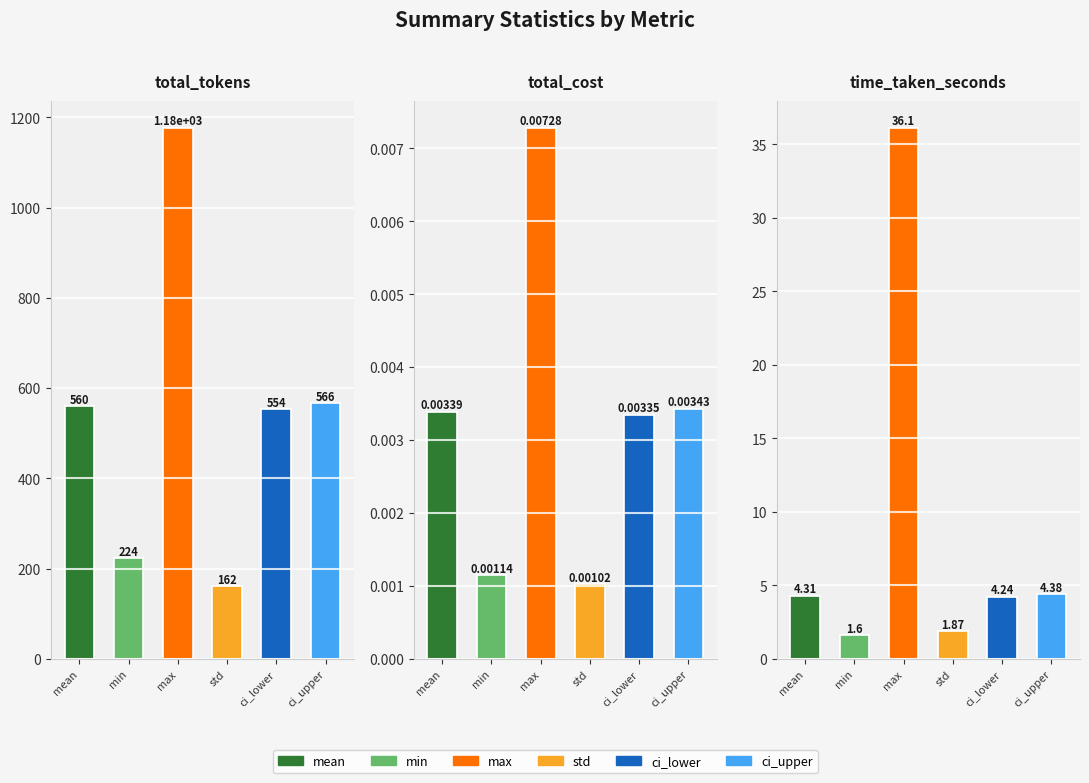

How many groups of bars are there?

3